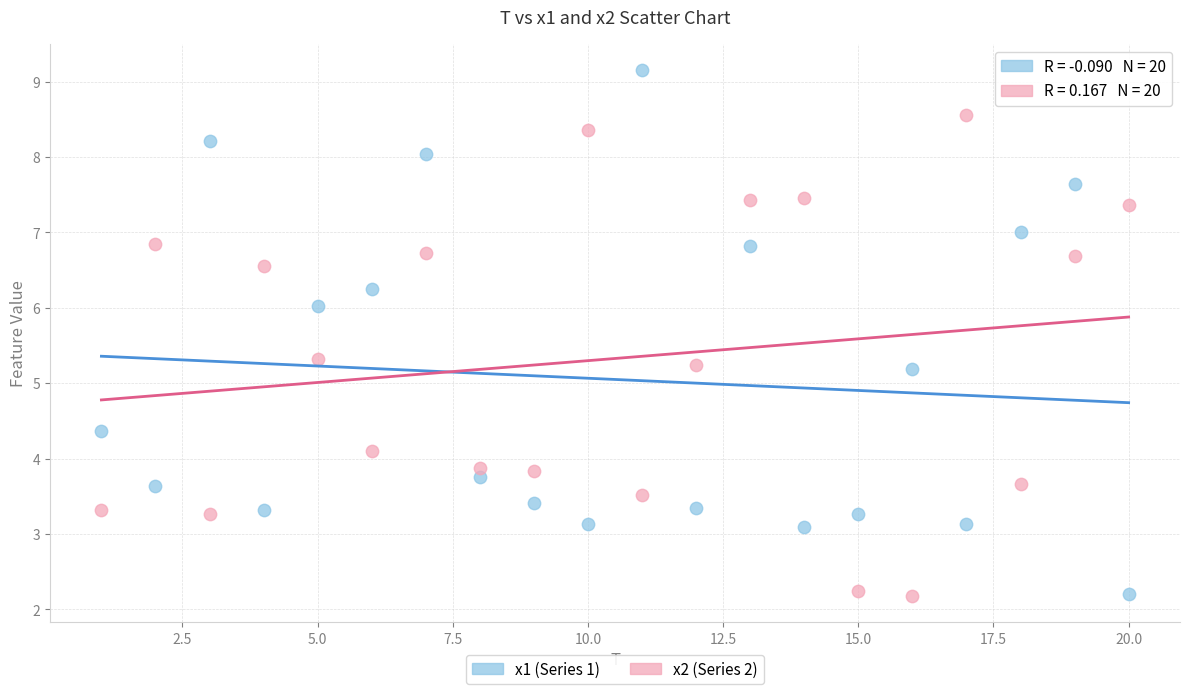

What is the X range (max minus min) for the scatter plot?

19.0